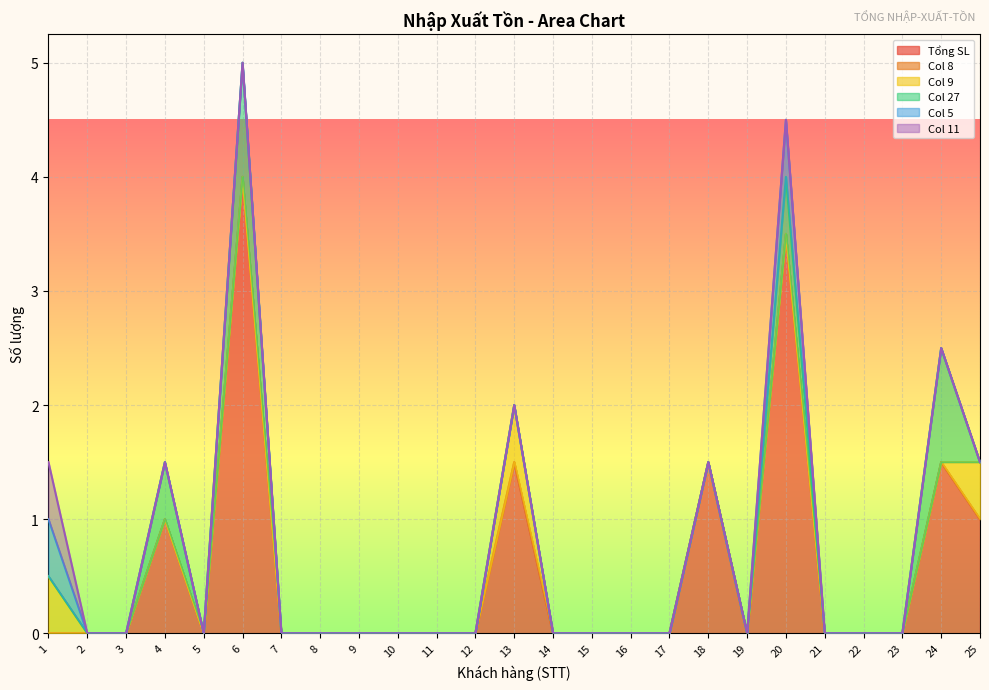

Which series has the largest range (max minus min)?

Tổng SL